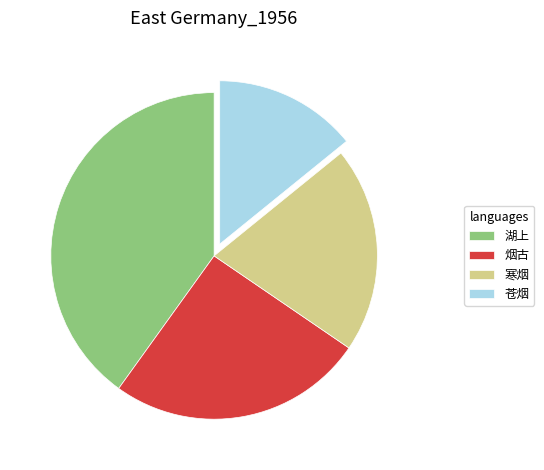

Is there a majority slice in this chart?

No